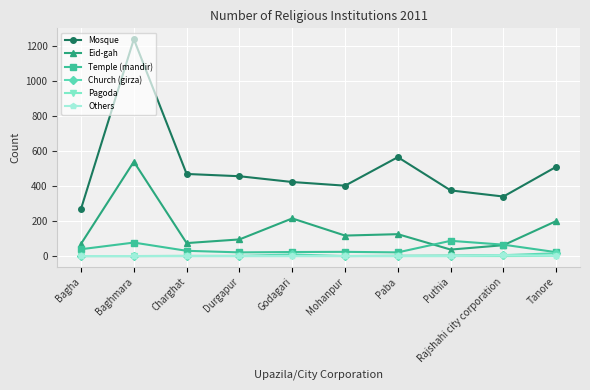

True or false: Mosque has more than 2 points higher than both neighbors.

False